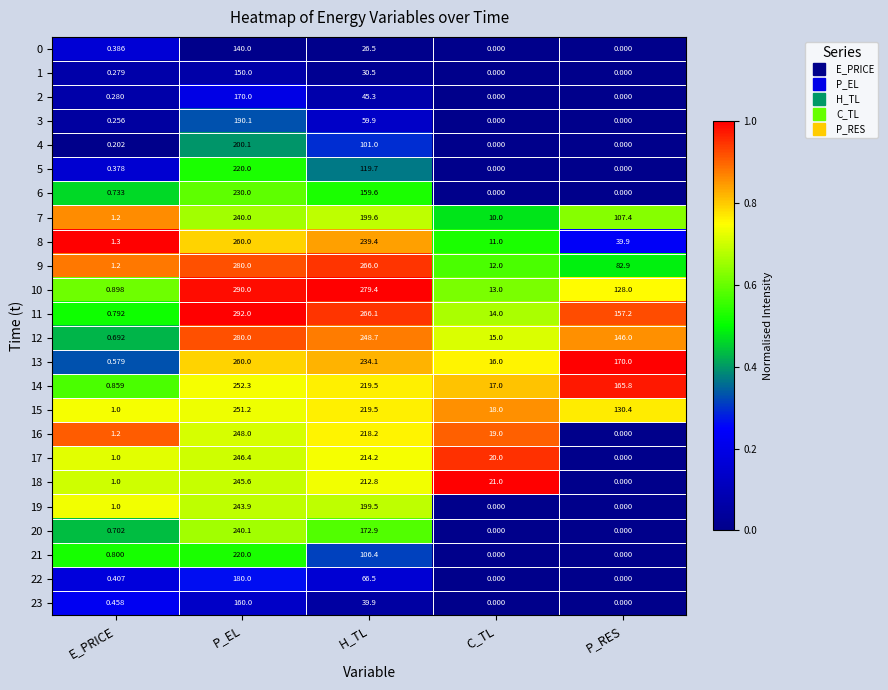

Is the value of 5 at P_RES greater than the value of 3 at P_EL?

No